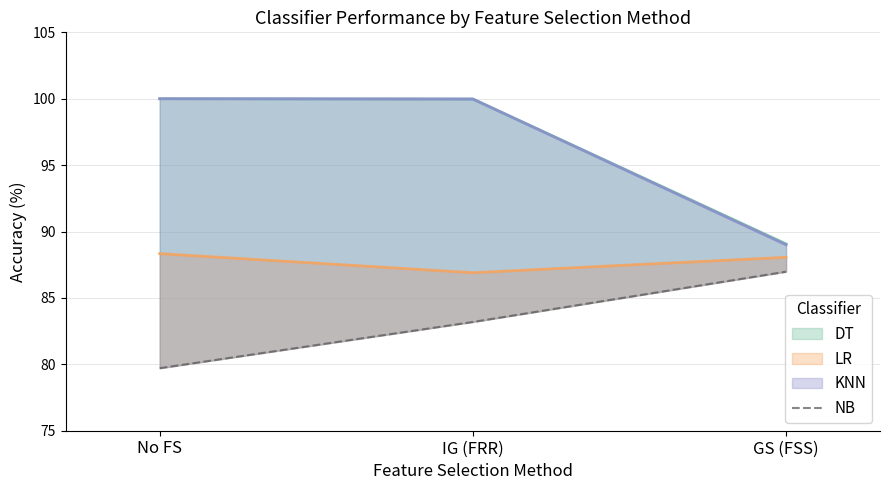

What is the sum of the values at GS (FSS) and No FS?

166.7